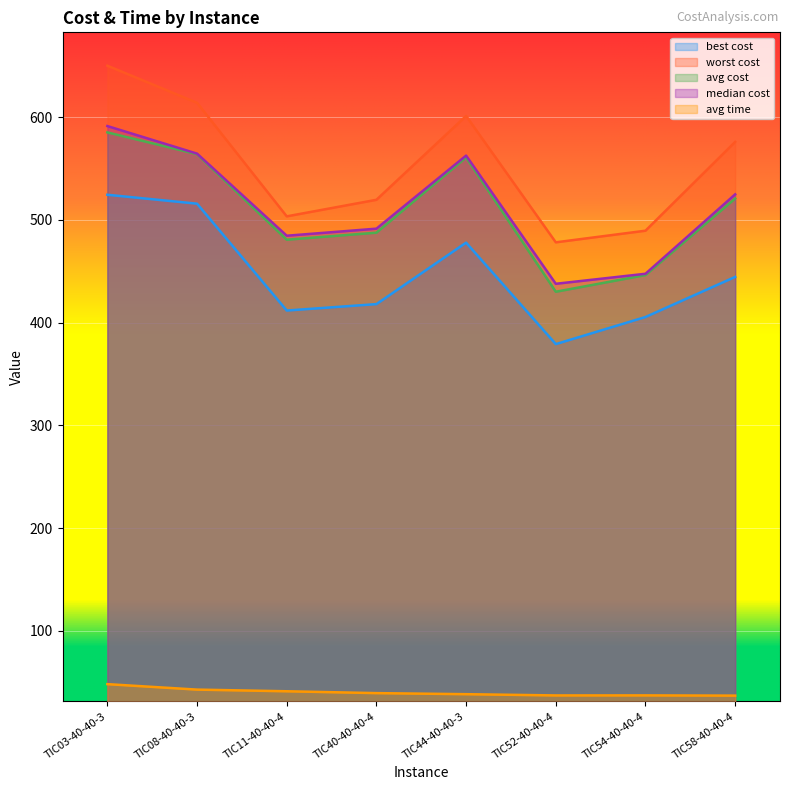

At which category does median cost reach its first local valley?

TIC11-40-40-4